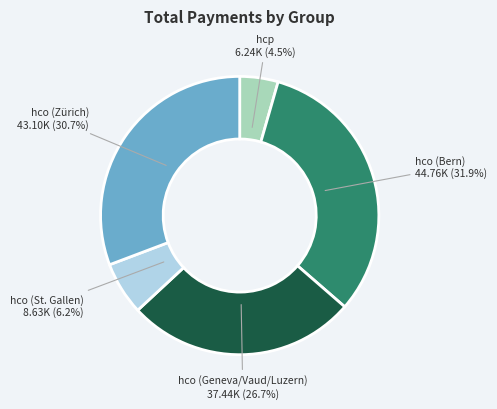

Is there a majority slice in this chart?

No